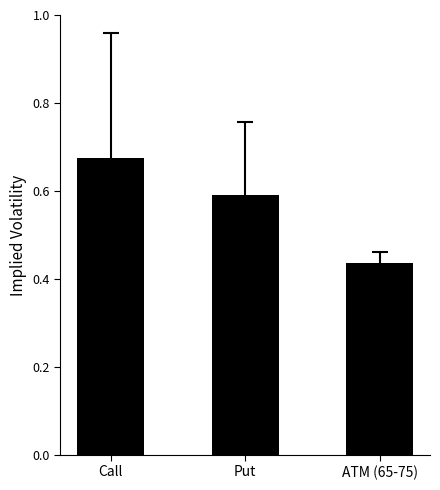

The chart shows a value of 0.6 at ATM (65-75). True or false?

False